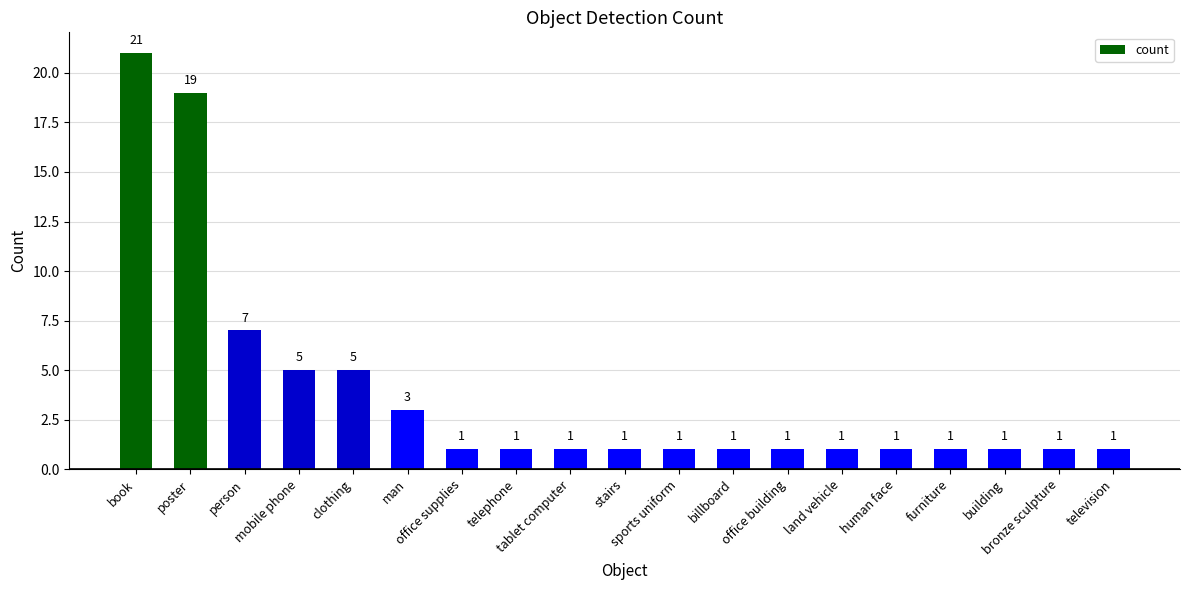

Reading left to right, list all the values displayed in this chart.

21	19	7	5	5	3	1	1	1	1	1	1	1	1	1	1	1	1	1